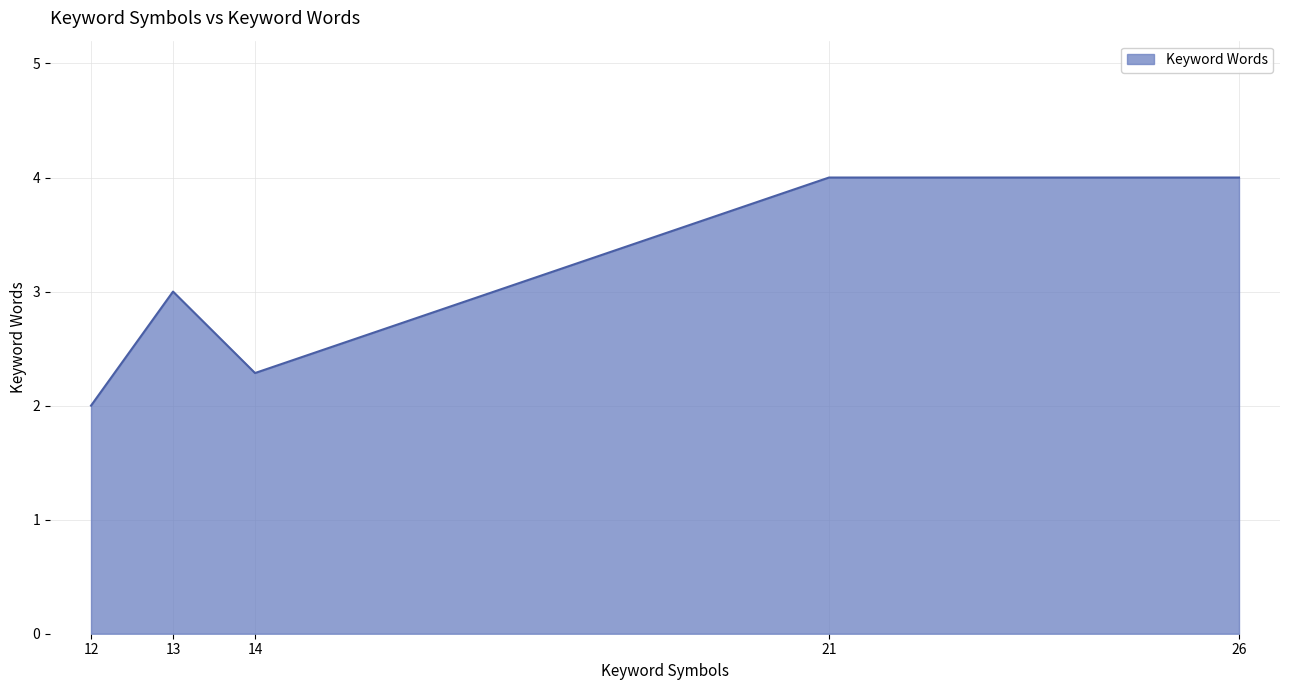

What is the average value?

3.1